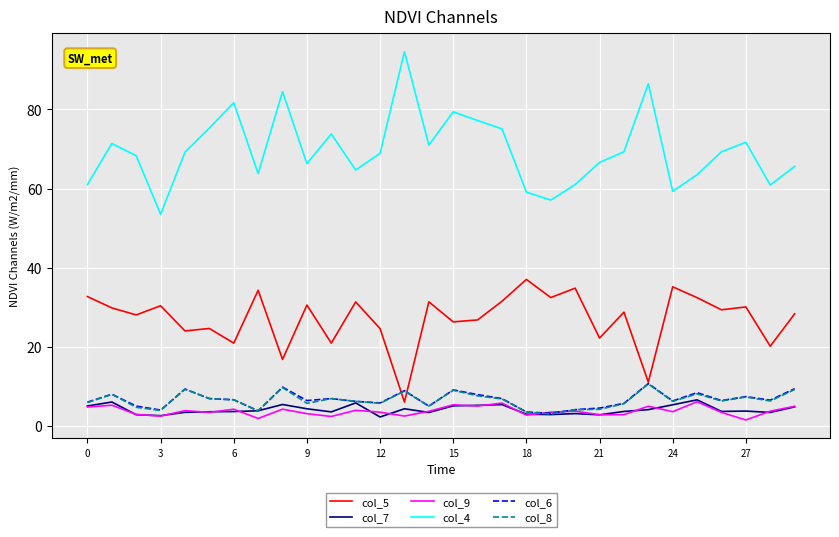

Which series has the widest spread of values?

col_4